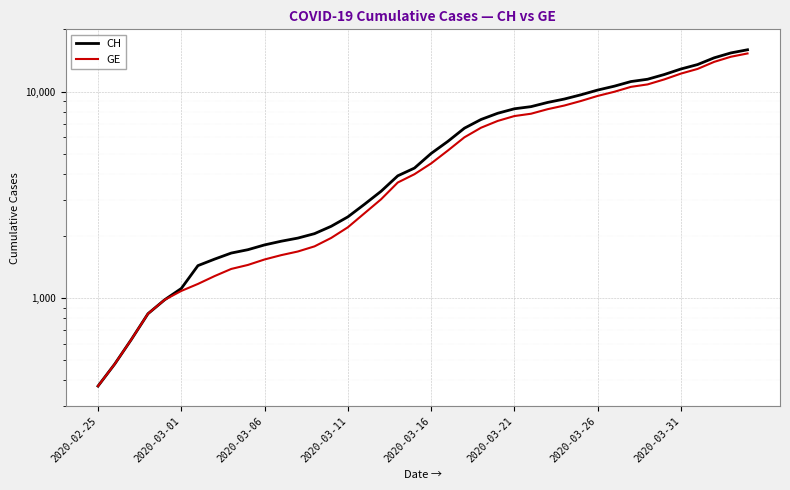

How many categories are shown in the chart?

40